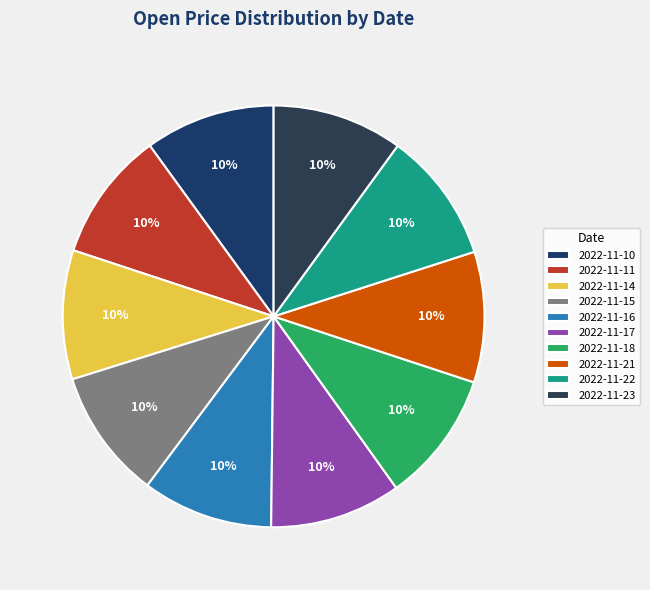

Is 2022-11-22 the majority of the pie?

No